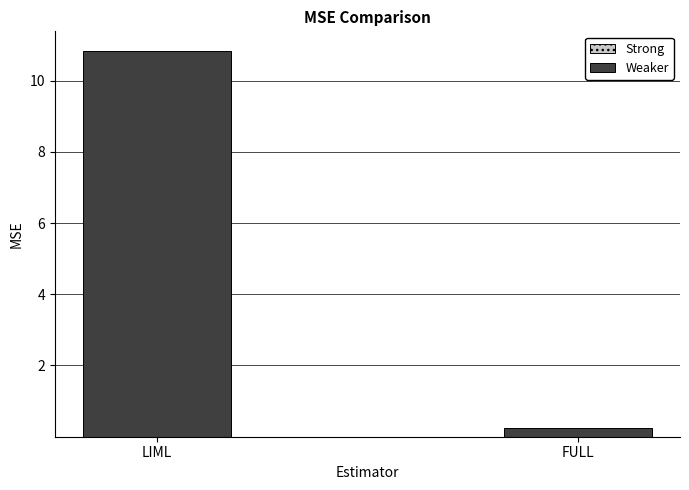

At which category is the sum across all series the highest?

LIML